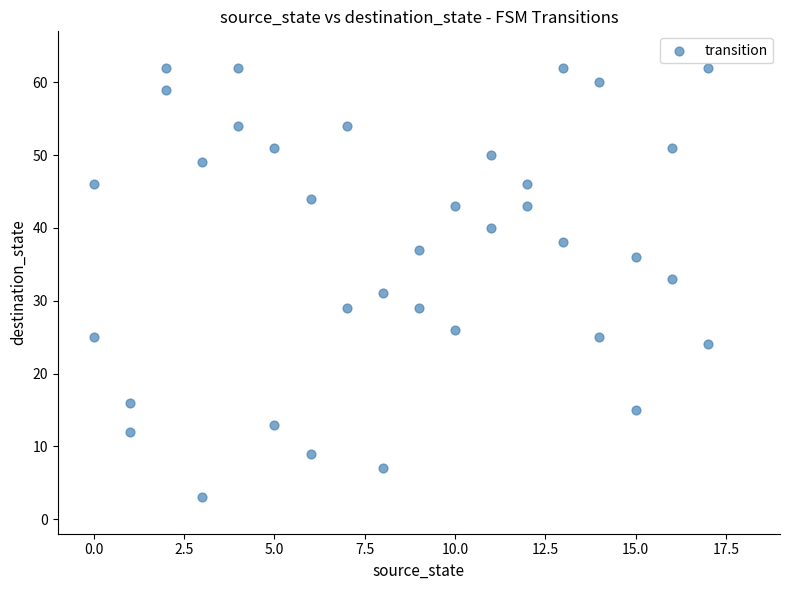

What is the range of Y values (max minus min)?

59